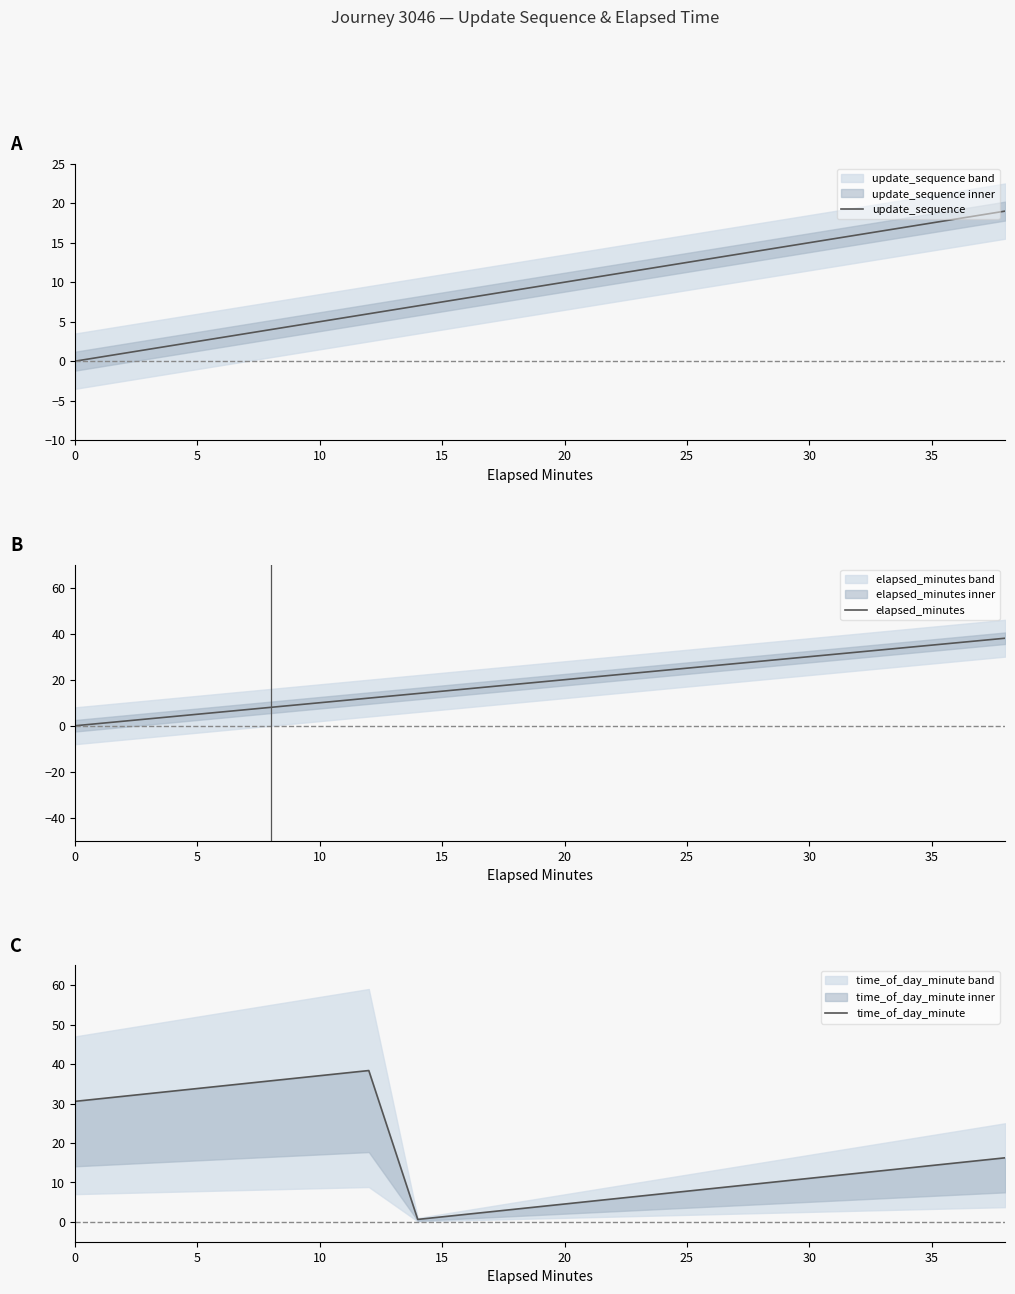

The update_sequence series shows 8 at 30. True or false?

False